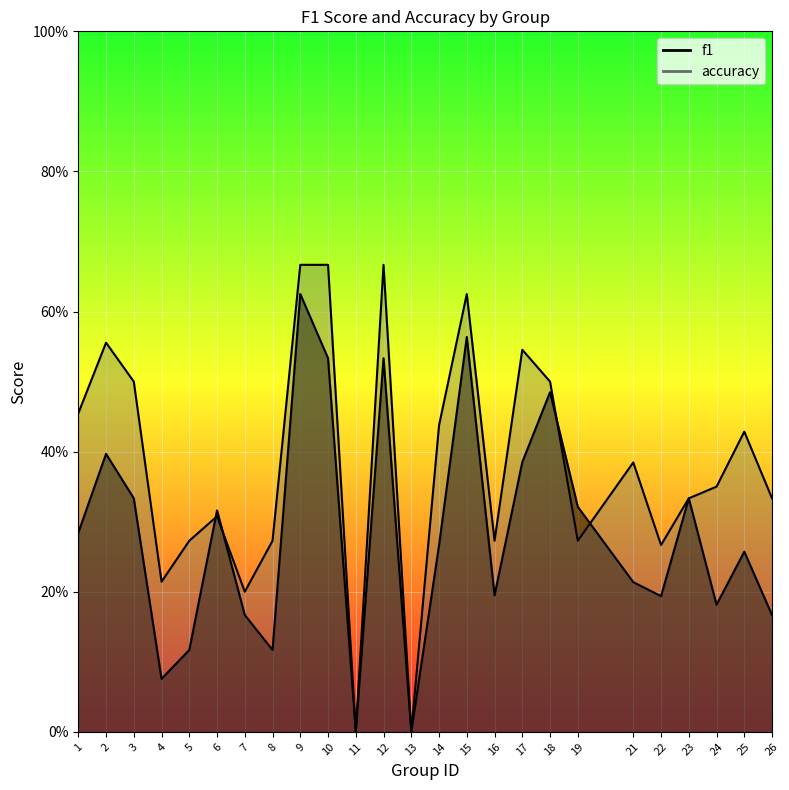

How many interior local valleys does the accuracy series have?

7